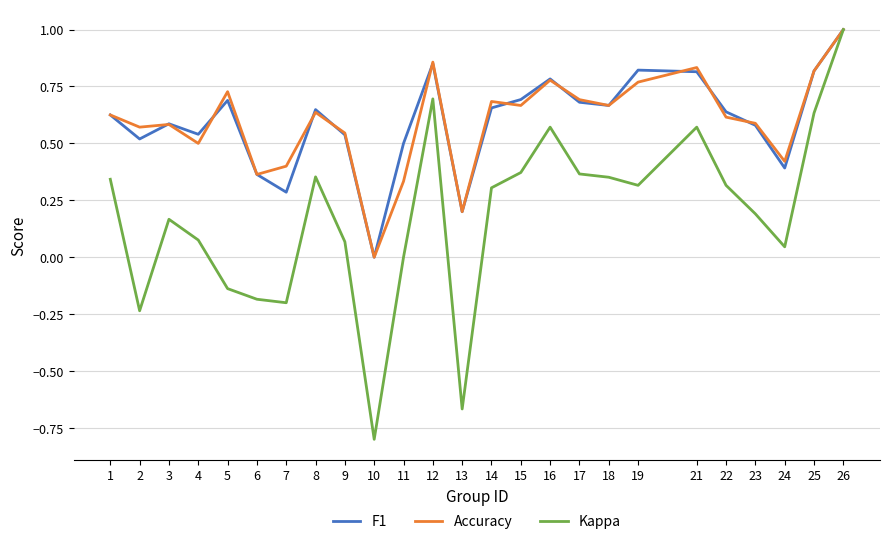

What is the total value across all series at 5?

1.3